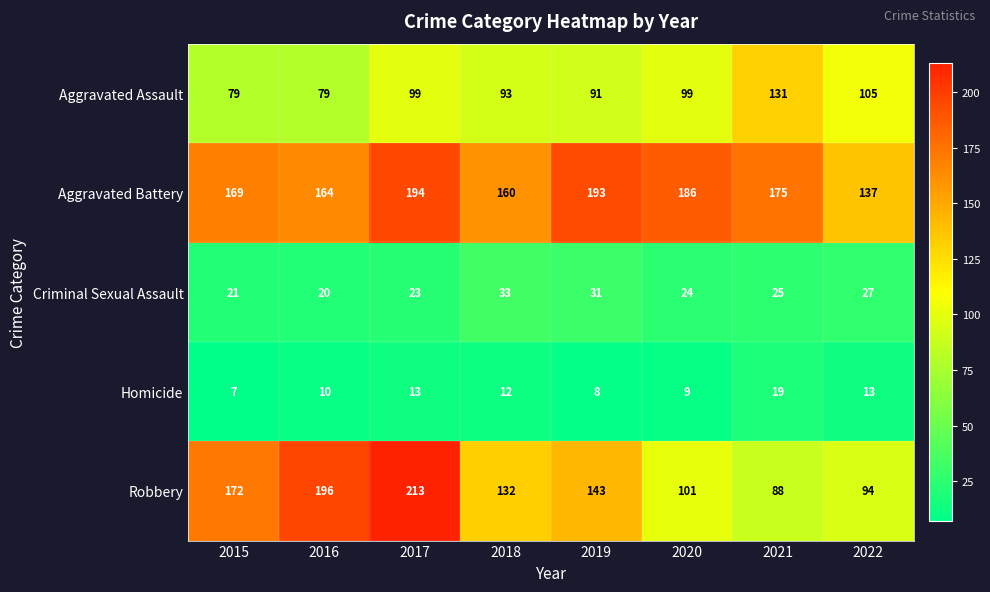

At how many categories does at least one series exceed 114?

8